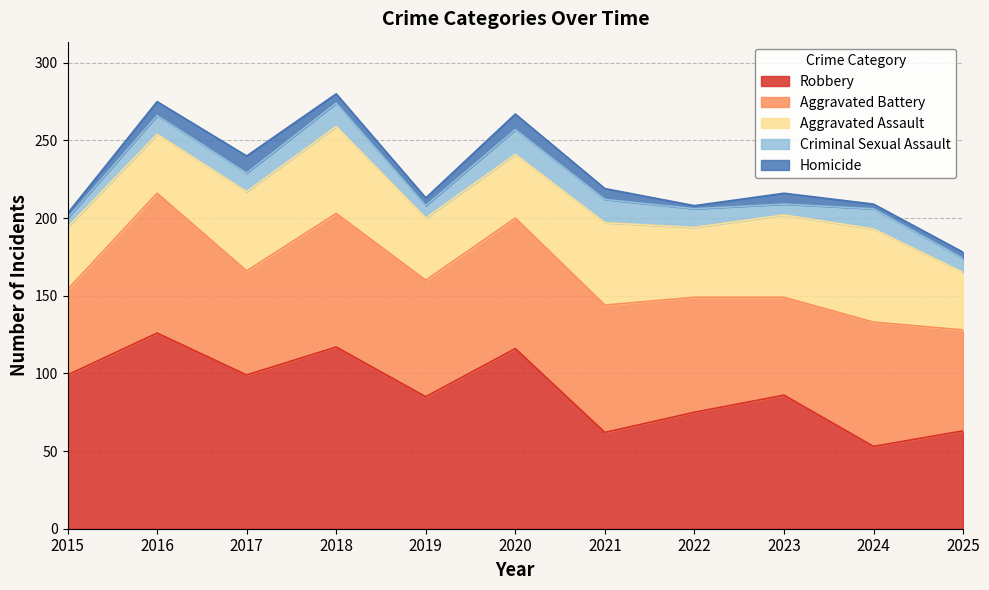

At 2018, list the series in order from smallest to largest.

Homicide, Criminal Sexual Assault, Aggravated Assault, Aggravated Battery, Robbery